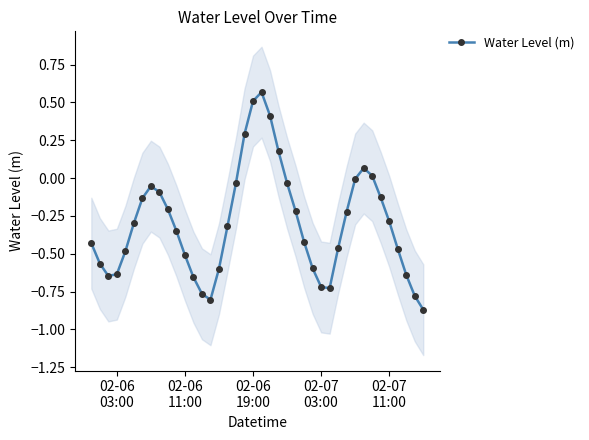

In Water Level (m), how many points are lower than both neighbors (excluding endpoints)?

3